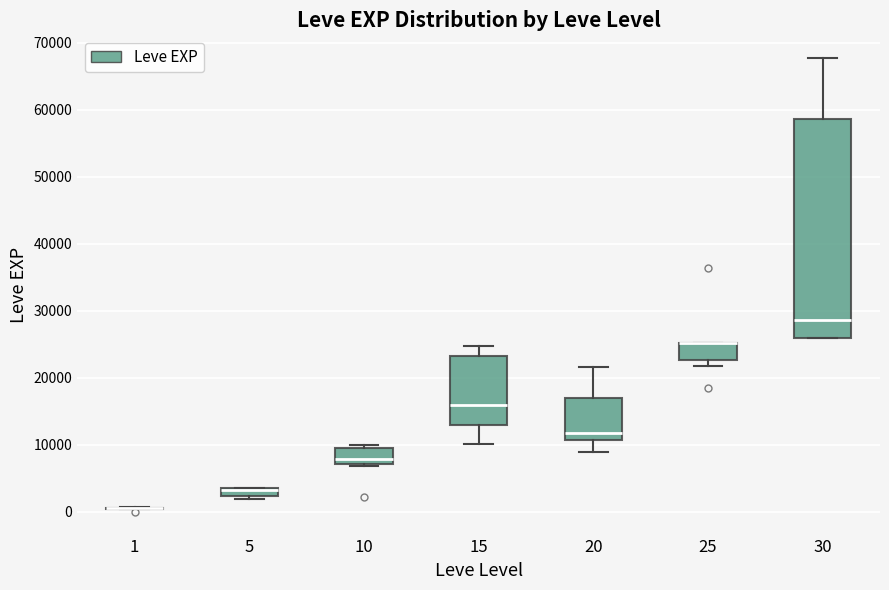

Which box is the tallest, from its lower edge to its upper edge?

30